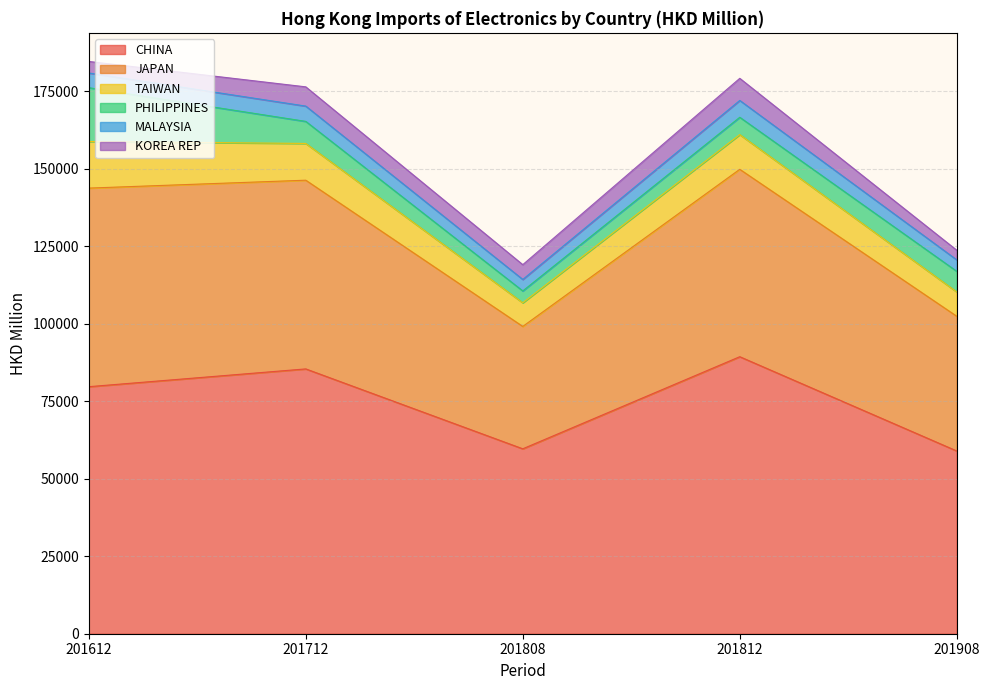

Which series has the largest total across all categories?

CHINA